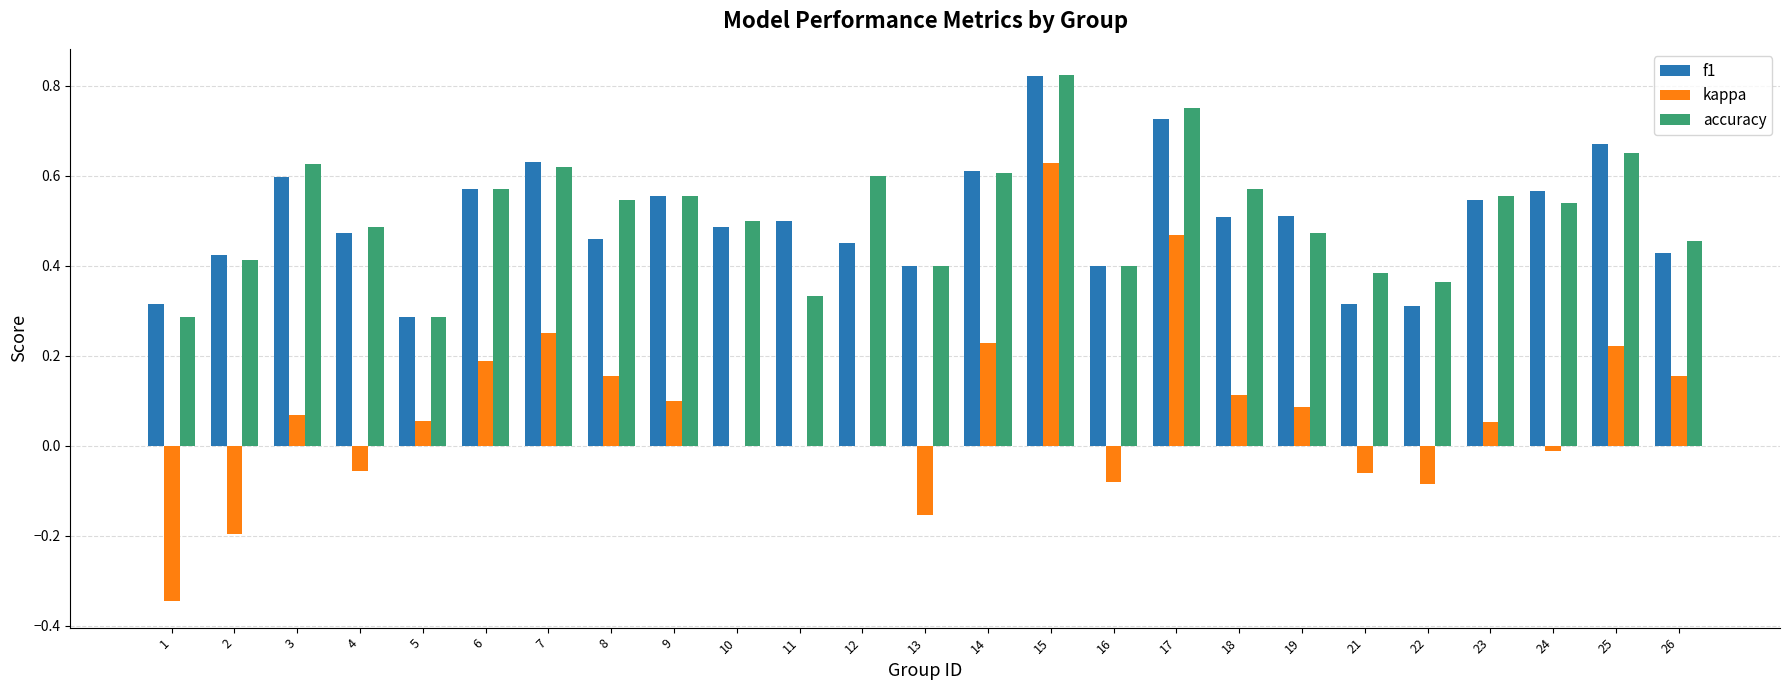

Which category has the highest value in the kappa series?

15